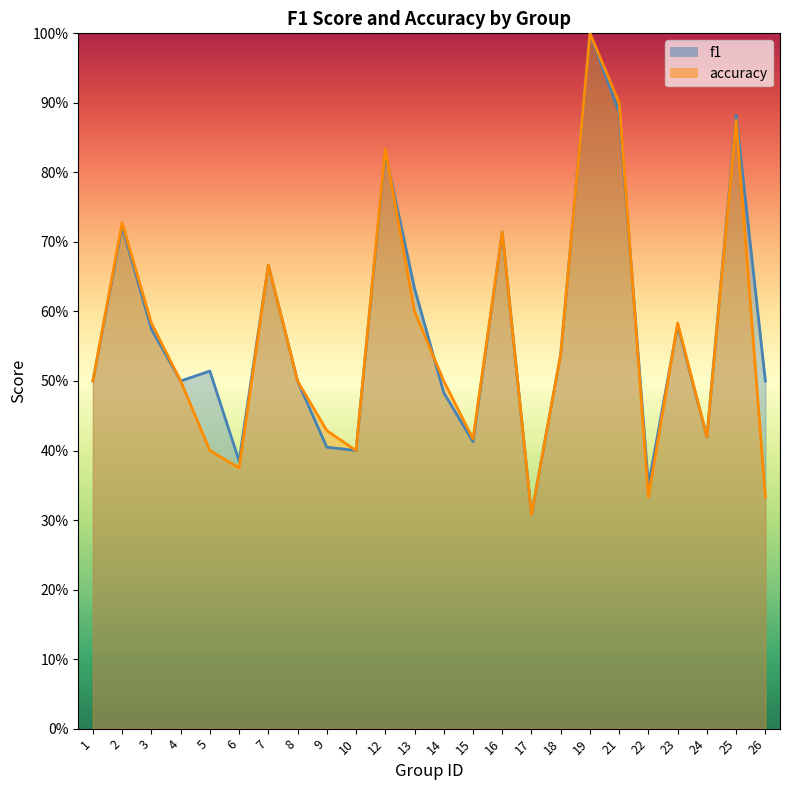

What is the total value across all series at 26?

0.8